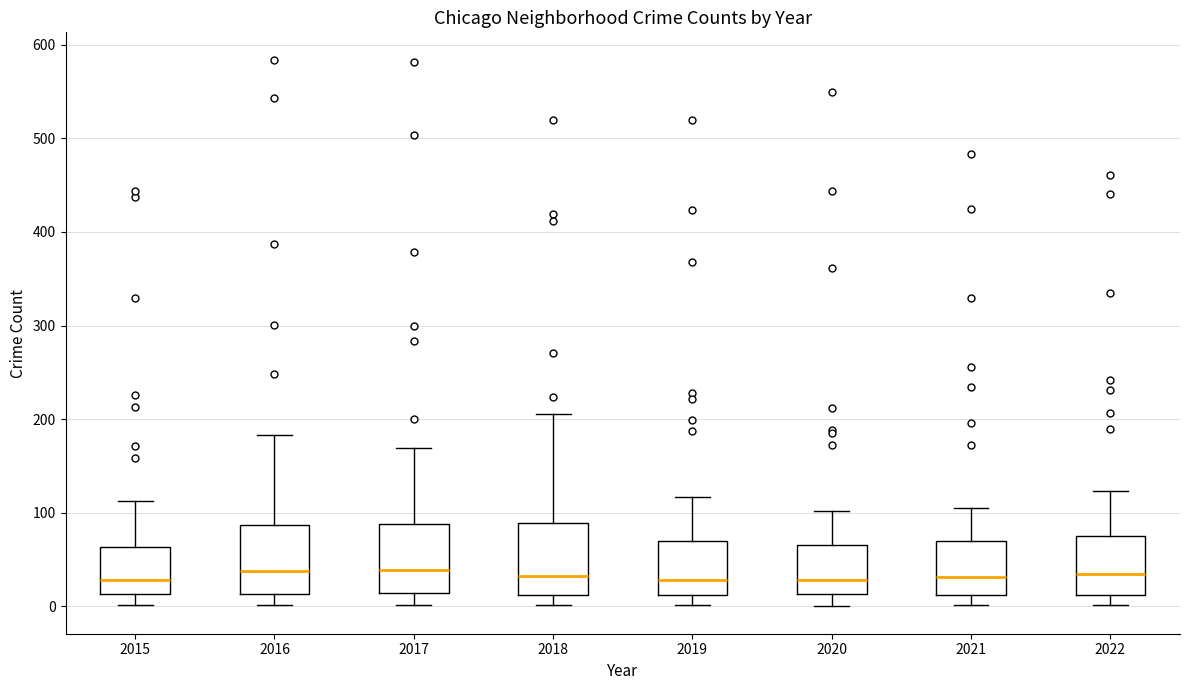

Reading left to right, transcribe this box plot: for each box, give where its median line is, the range the box spans, and where its two whiskers end, as read against the y-axis. The values are not printed on the chart, so give them approximately, as read against the axis.

2015: median 30, box 10 to 60, whiskers 0 to 110
2016: median 40, box 10 to 90, whiskers 0 to 180
2017: median 40, box 10 to 90, whiskers 0 to 170
2018: median 30, box 10 to 90, whiskers 0 to 210
2019: median 30, box 10 to 70, whiskers 0 to 120
2020: median 30, box 10 to 70, whiskers 0 to 100
2021: median 30, box 10 to 70, whiskers 0 to 110
2022: median 30, box 10 to 80, whiskers 0 to 120